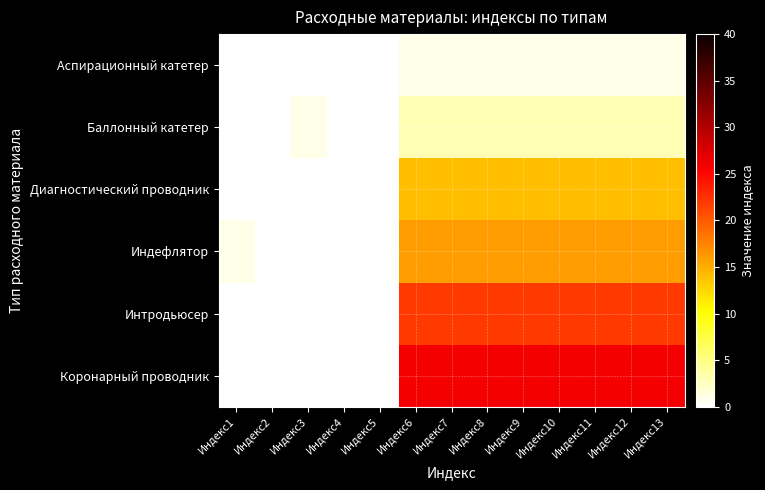

Reading left to right, list all the values displayed in this chart.

Аспирационный катетер: Индекс1=0	Индекс2=0	Индекс3=0	Индекс4=0	Индекс5=0	Индекс6=1	Индекс7=1	Индекс8=1	Индекс9=1	Индекс10=1	Индекс11=1	Индекс12=1	Индекс13=1
Баллонный катетер: Индекс1=0	Индекс2=0	Индекс3=1	Индекс4=0	Индекс5=0	Индекс6=3	Индекс7=3	Индекс8=3	Индекс9=3	Индекс10=3	Индекс11=3	Индекс12=3	Индекс13=3
Диагностический проводник: Индекс1=0	Индекс2=0	Индекс3=0	Индекс4=0	Индекс5=0	Индекс6=14	Индекс7=14	Индекс8=14	Индекс9=14	Индекс10=14	Индекс11=14	Индекс12=14	Индекс13=14
Индефлятор: Индекс1=1	Индекс2=0	Индекс3=0	Индекс4=0	Индекс5=0	Индекс6=16	Индекс7=16	Индекс8=16	Индекс9=16	Индекс10=16	Индекс11=16	Индекс12=16	Индекс13=16
Интродьюсер: Индекс1=0	Индекс2=0	Индекс3=0	Индекс4=0	Индекс5=0	Индекс6=22	Индекс7=22	Индекс8=22	Индекс9=22	Индекс10=22	Индекс11=22	Индекс12=22	Индекс13=22
Коронарный проводник: Индекс1=0	Индекс2=0	Индекс3=0	Индекс4=0	Индекс5=0	Индекс6=26	Индекс7=26	Индекс8=26	Индекс9=26	Индекс10=26	Индекс11=26	Индекс12=26	Индекс13=26